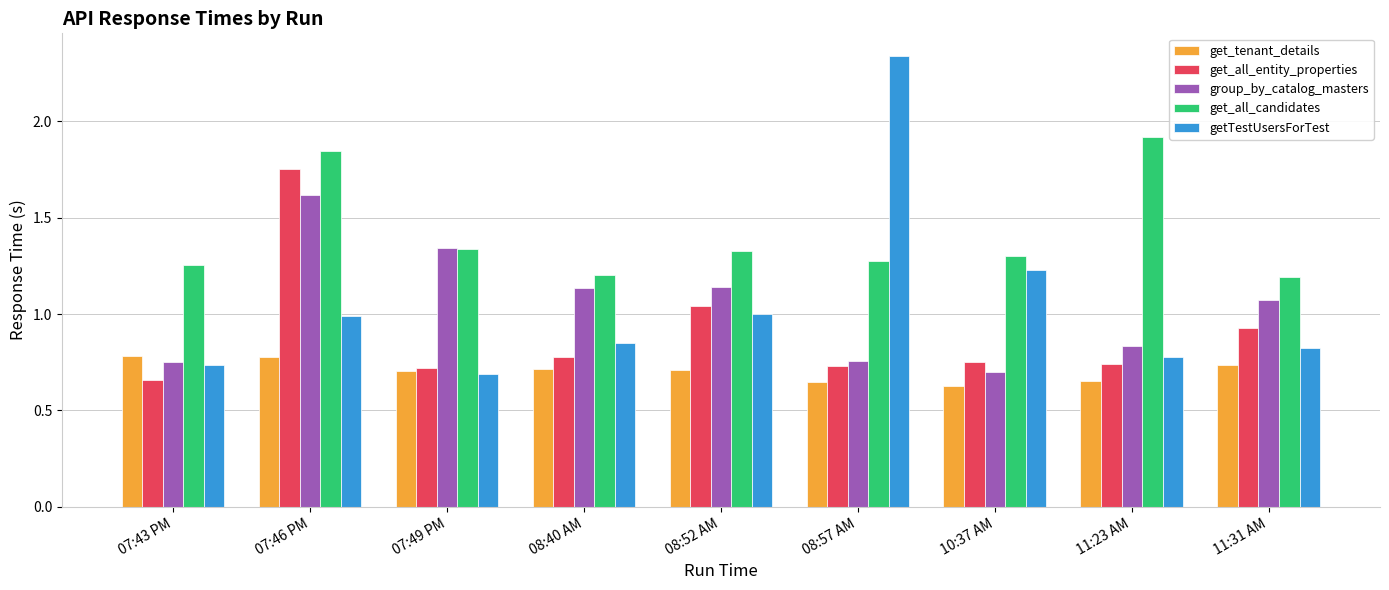

Rank the series by their maximum value, from highest to lowest.

getTestUsersForTest, get_all_candidates, get_all_entity_properties, group_by_catalog_masters, get_tenant_details